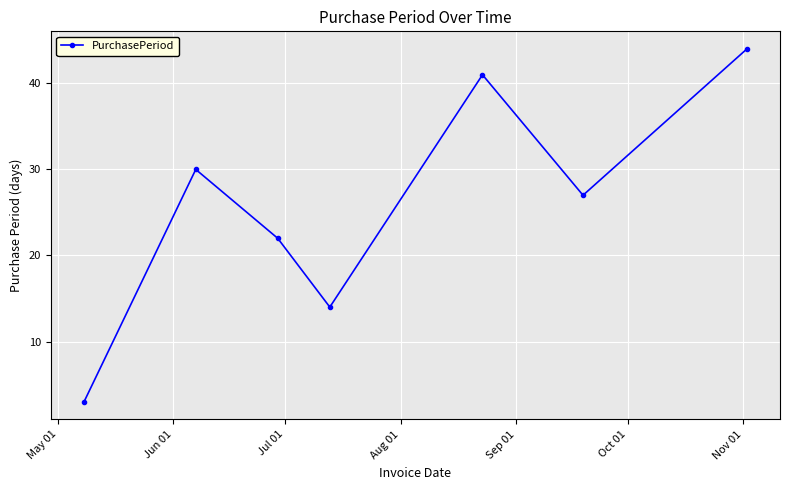

What is the average value?

26